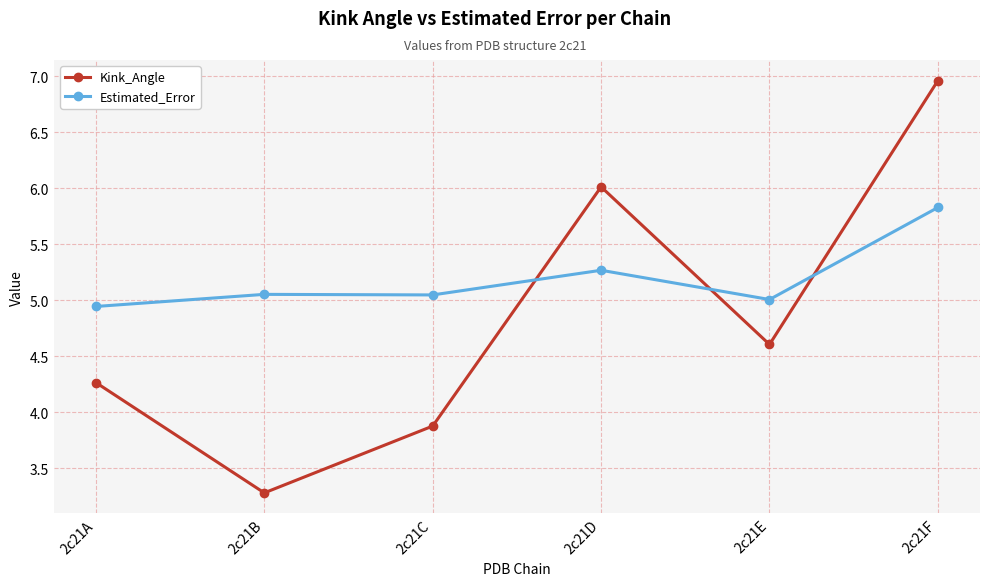

Which series changed the most between 2c21B and 2c21F?

Kink_Angle